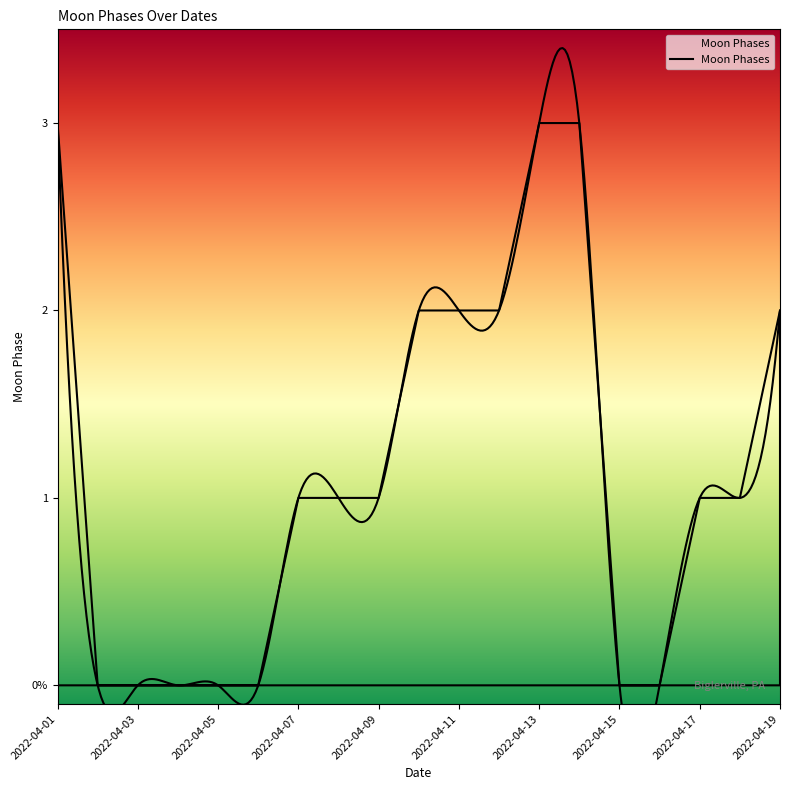

True or false: the data shows -1 at 2022-04-04.

False